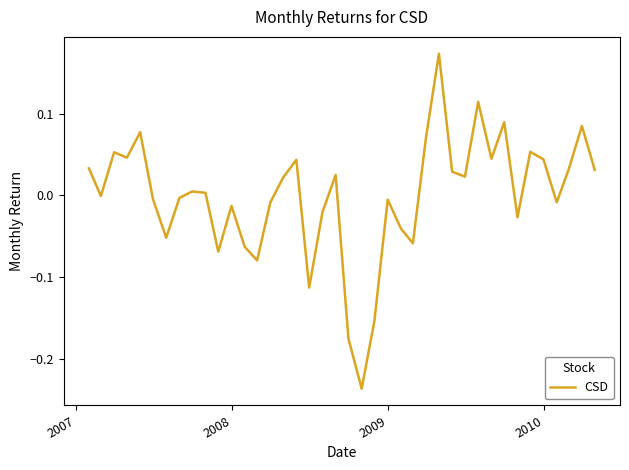

How many lines are shown in the chart?

1